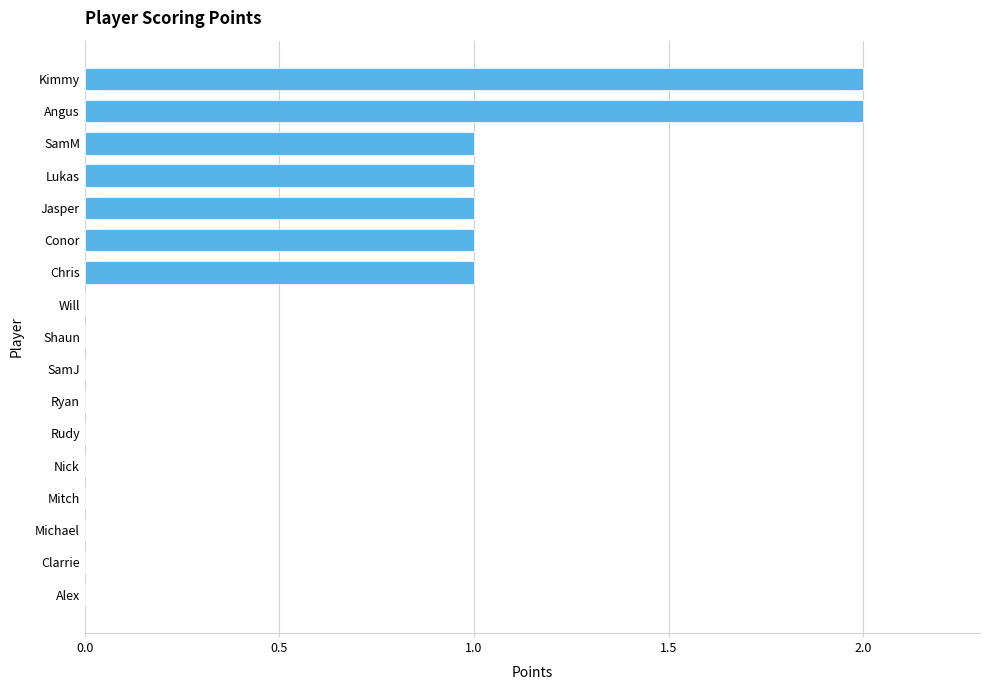

Between Michael and Conor, which is larger?

Conor